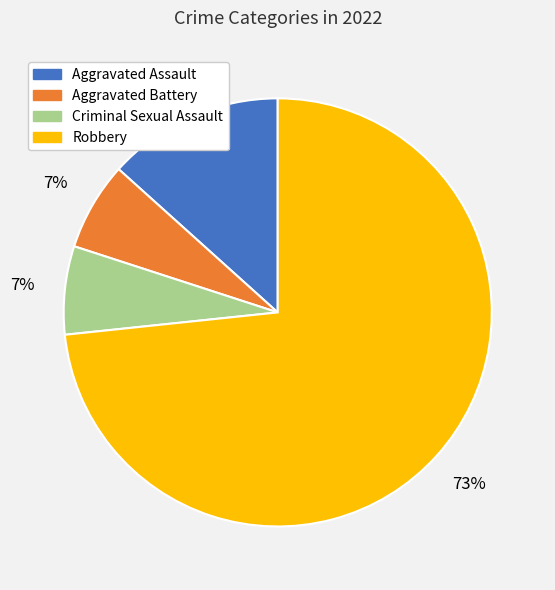

The Criminal Sexual Assault slice represents 1% of the pie. True or false?

False